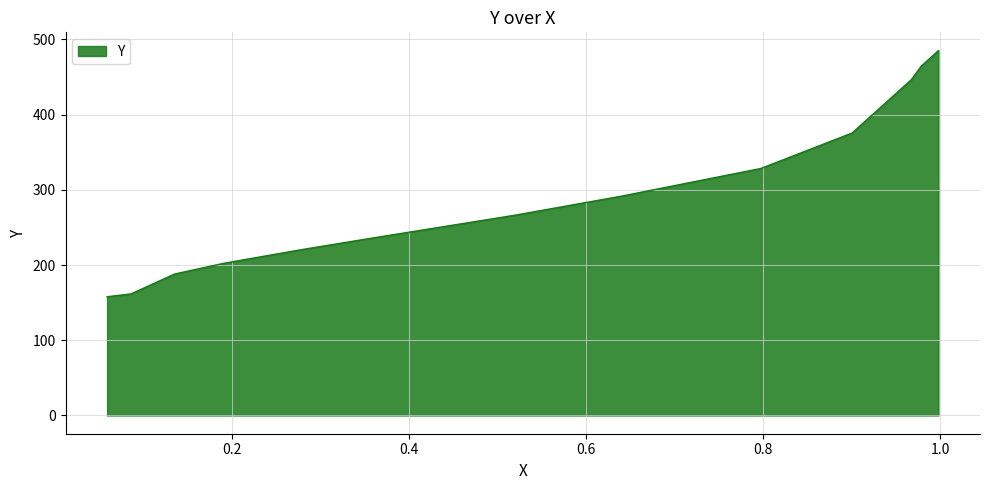

What is the minimum value shown in the chart?

157.9